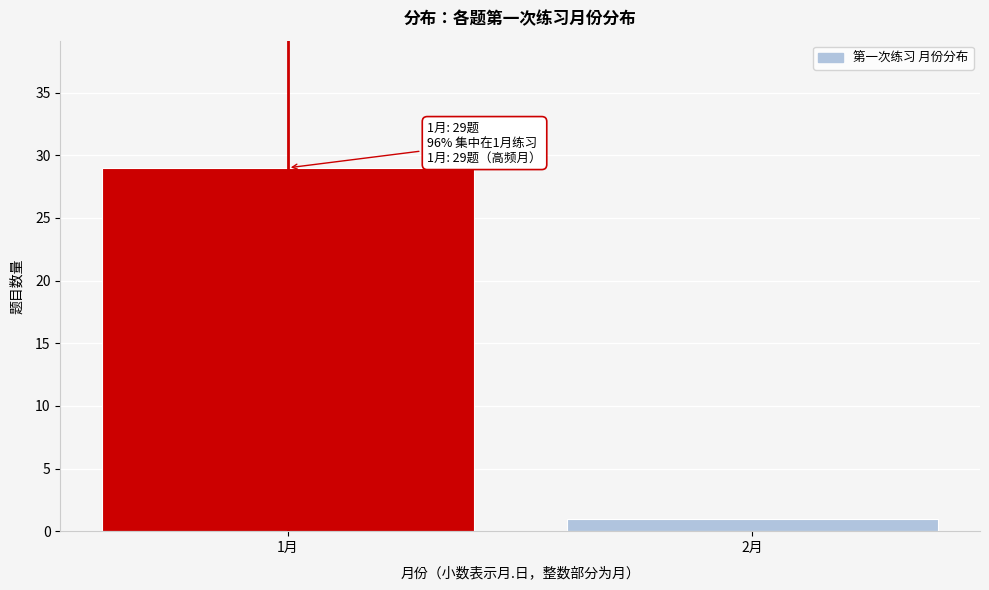

Reading right to left, transcribe all the data shown in this chart.

1	29